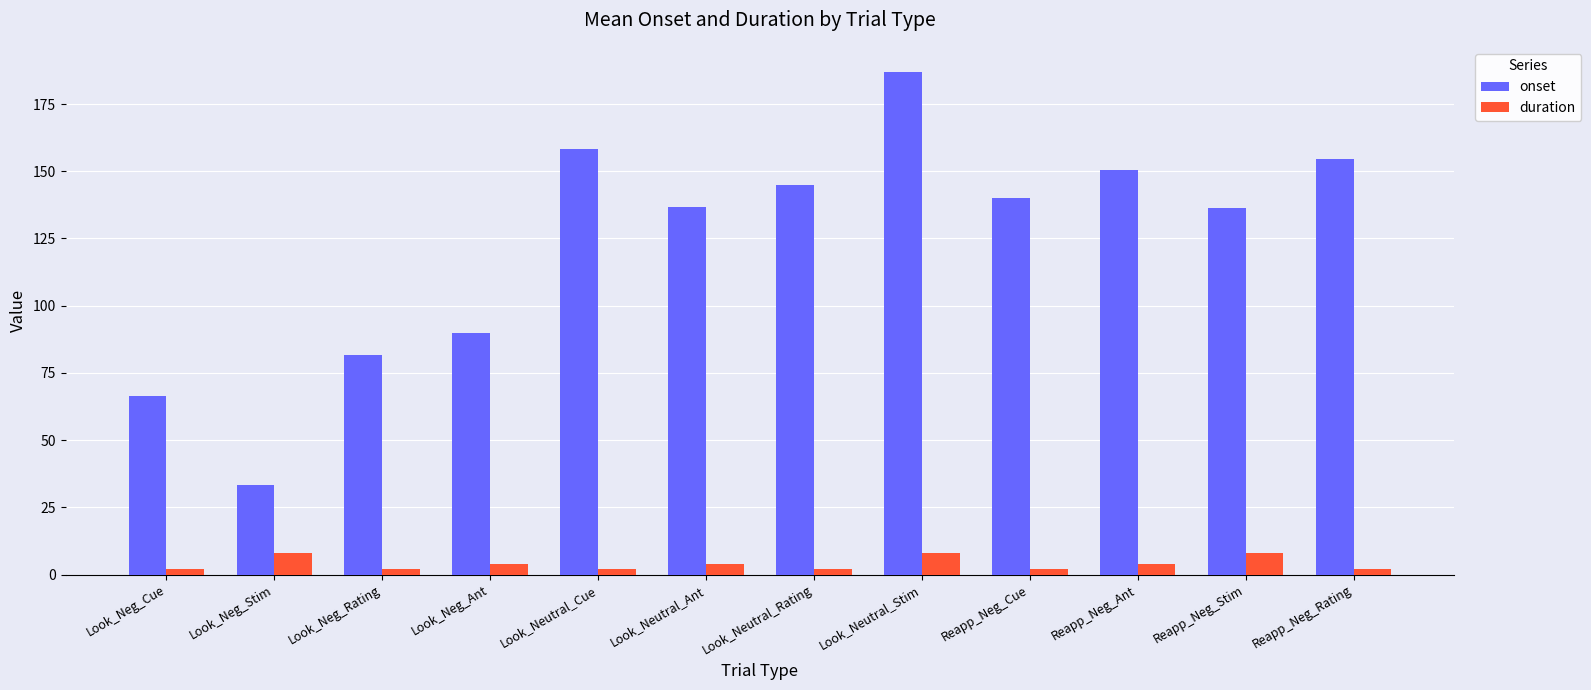

True or false: onset has a value of 66.3 at Look_Neg_Cue.

True